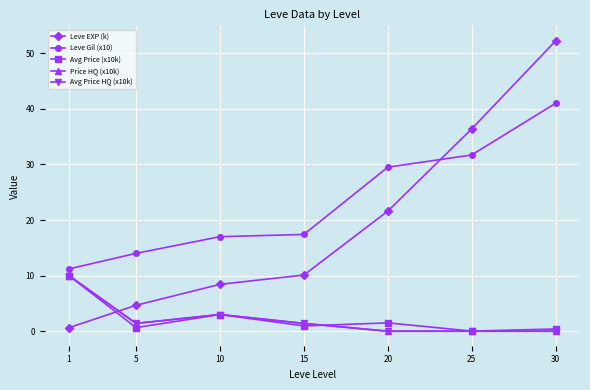

Between which two adjacent categories do Avg Price (x10k) and Leve EXP (k) first intersect?

1 and 5